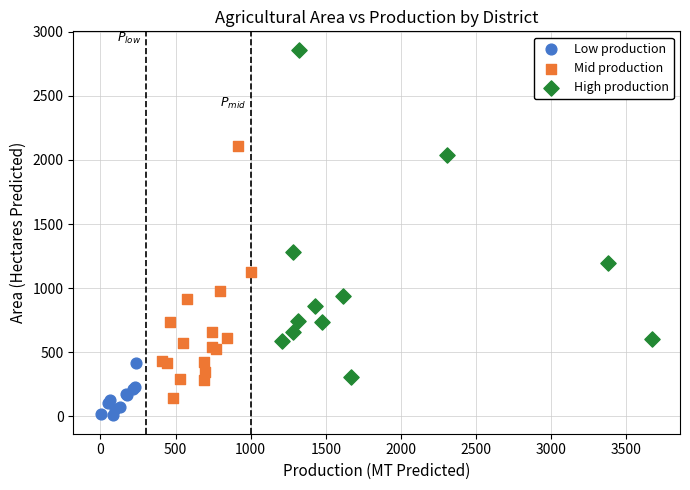

Which series has the largest Y range (max minus min)?

High production